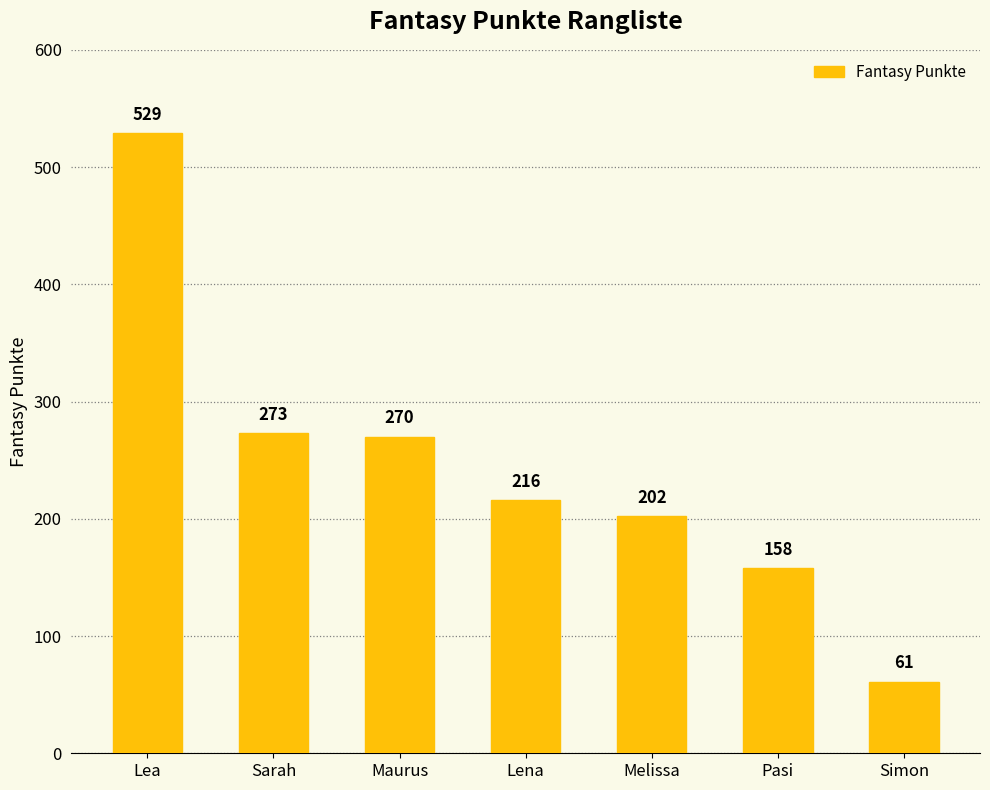

What value does the data have at Sarah?

273